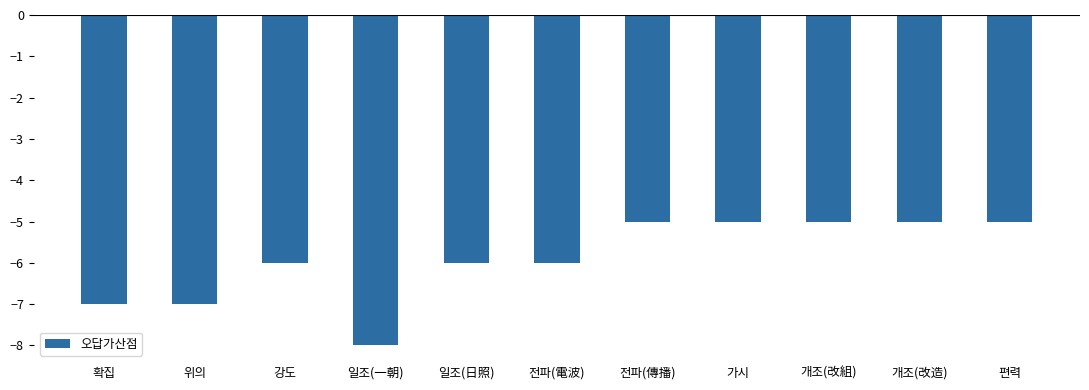

True or false: the data shows -12 at 일조(一朝).

False